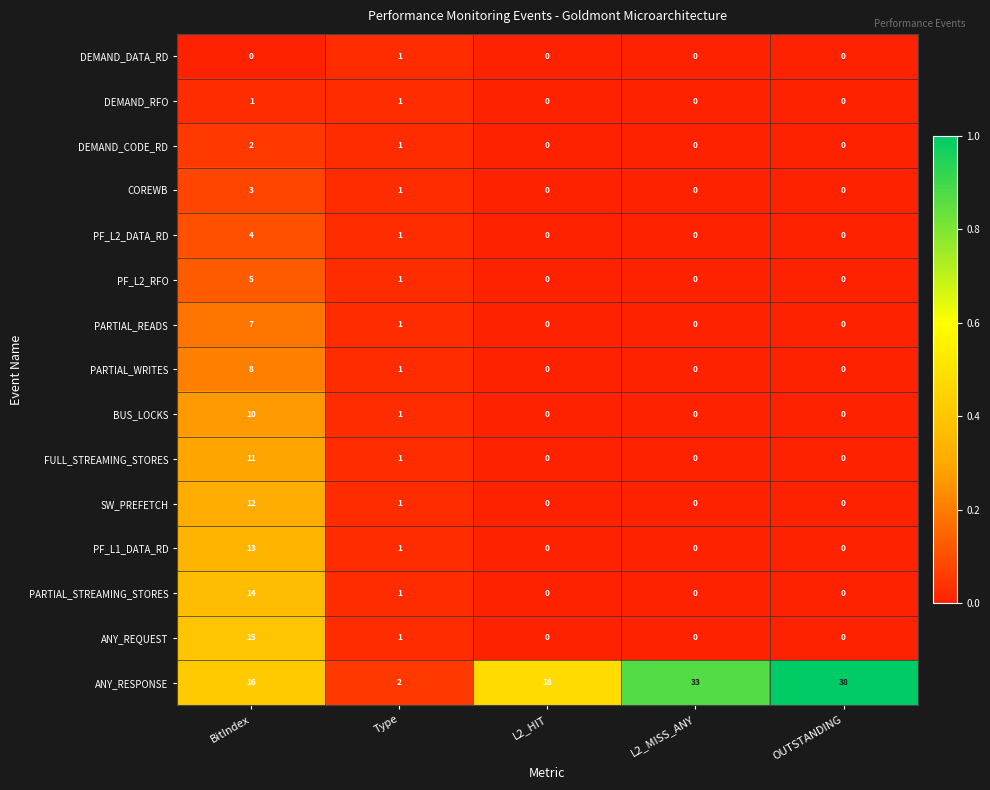

How many distinct data groups are displayed?

15